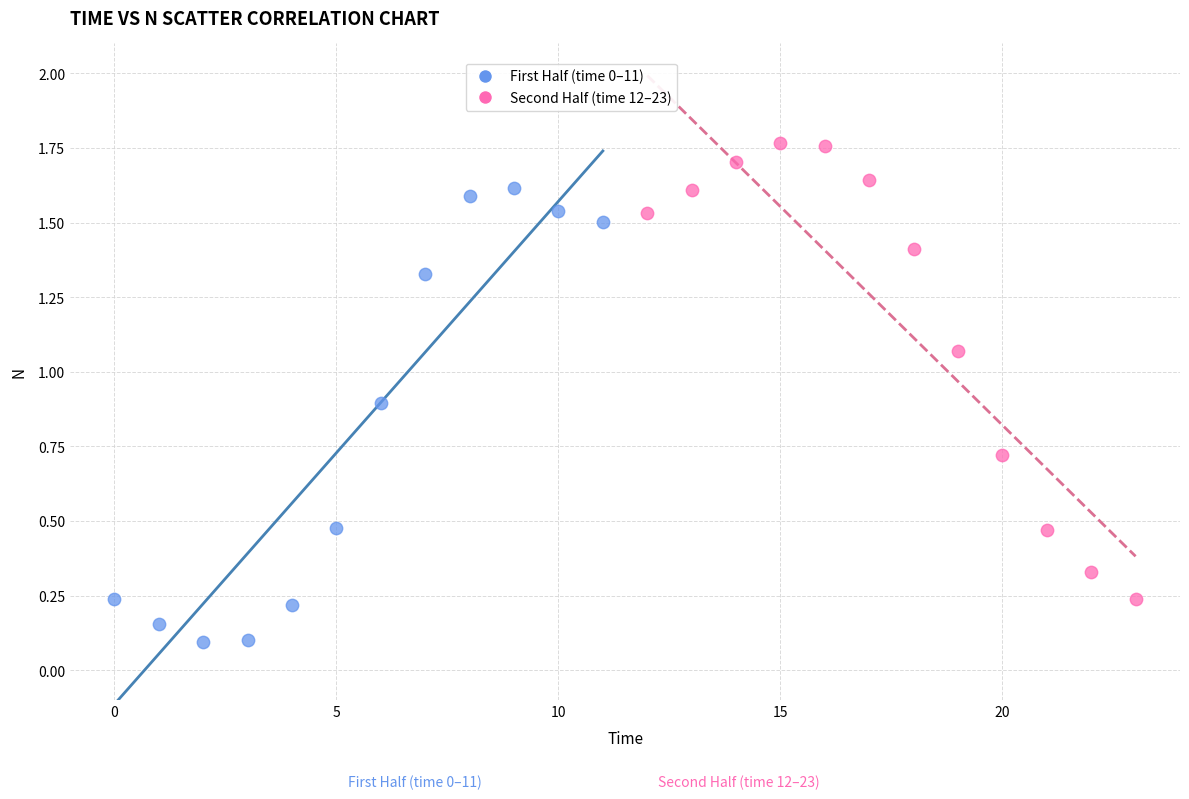

Which series reaches the maximum Y coordinate?

Second Half (time 12–23)